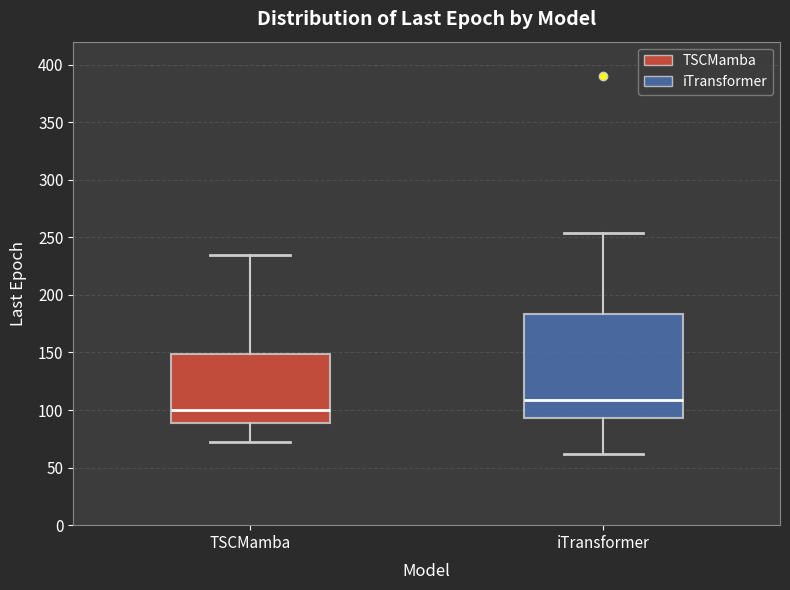

Comparing the boxes themselves (not the whiskers), which one is the tallest?

iTransformer